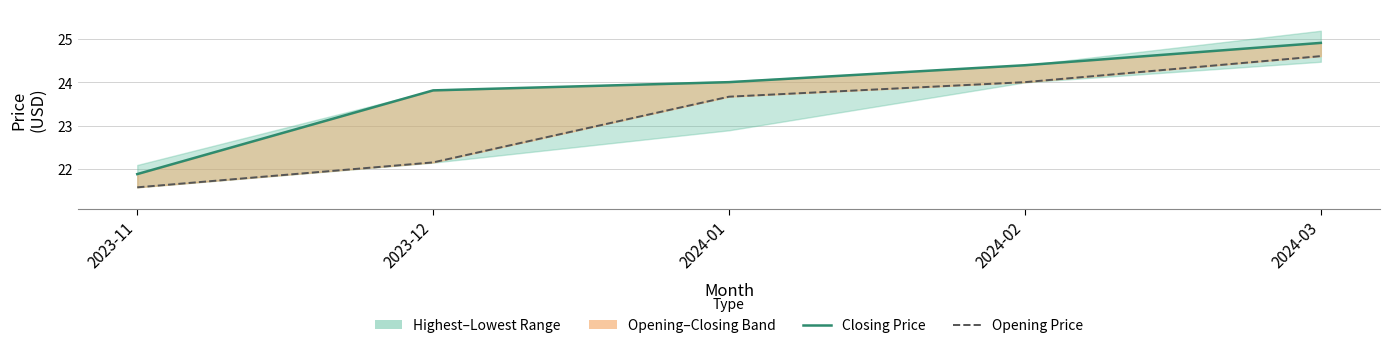

True or false: Opening Price and Closing Price intersect in this chart.

False